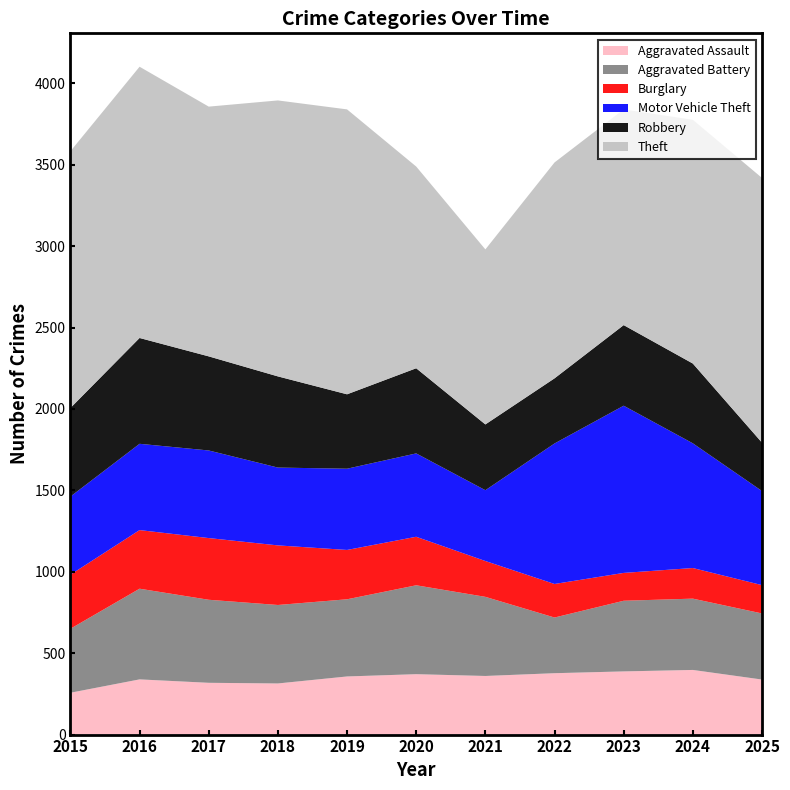

Reading left to right, extract all data points from this chart.

Aggravated Assault: 2015=257	2016=339	2017=318	2018=314	2019=357	2020=371	2021=360	2022=377	2023=388	2024=397	2025=338
Aggravated Battery: 2015=393	2016=557	2017=510	2018=482	2019=474	2020=546	2021=486	2022=342	2023=434	2024=438	2025=406
Burglary: 2015=332	2016=360	2017=379	2018=366	2019=303	2020=298	2021=220	2022=206	2023=171	2024=188	2025=174
Motor Vehicle Theft: 2015=480	2016=530	2017=538	2018=478	2019=499	2020=512	2021=435	2022=863	2023=1027	2024=766	2025=578
Robbery: 2015=544	2016=650	2017=578	2018=560	2019=457	2020=523	2021=404	2022=400	2023=495	2024=490	2025=297
Theft: 2015=1577	2016=1666	2017=1534	2018=1695	2019=1750	2020=1239	2021=1075	2022=1326	2023=1325	2024=1497	2025=1626